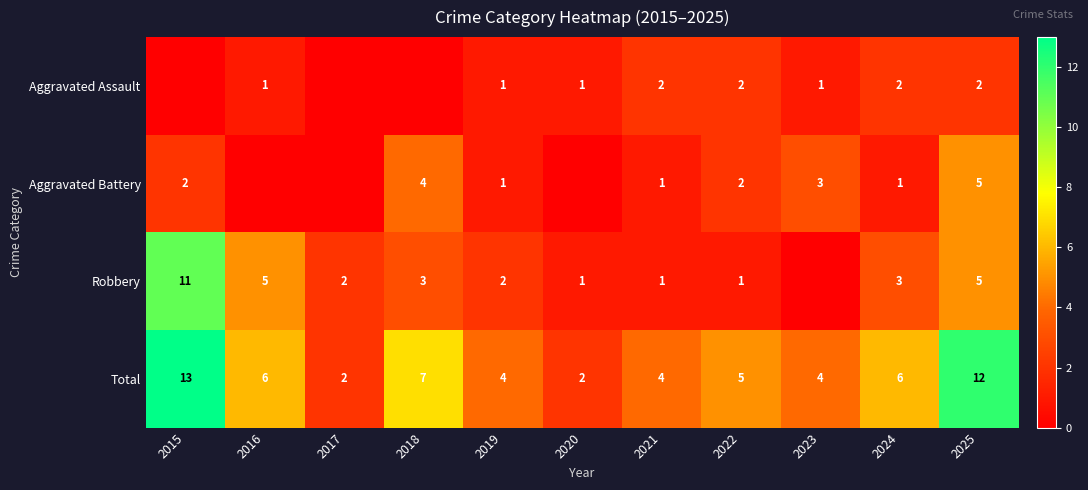

What is the maximum value for Total?

13